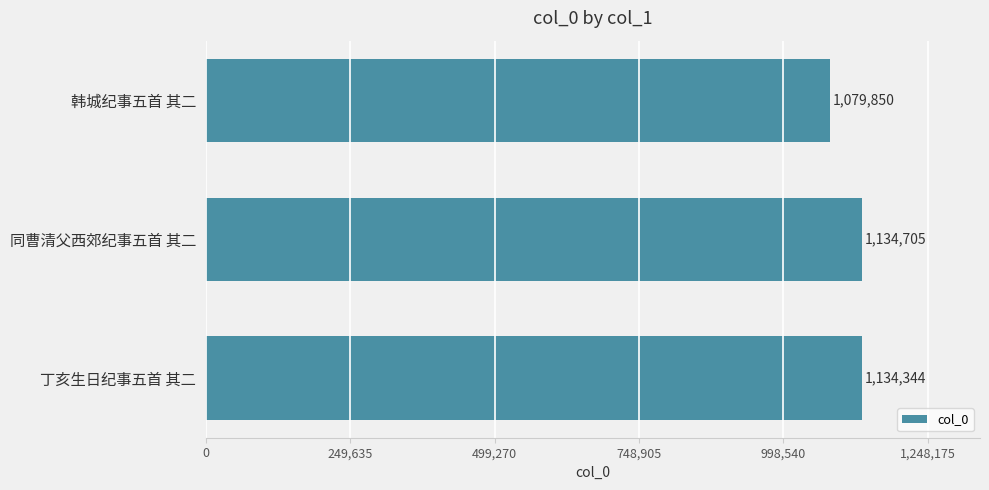

Is it true that the value at 丁亥生日纪事五首 其二 is 484184?

False